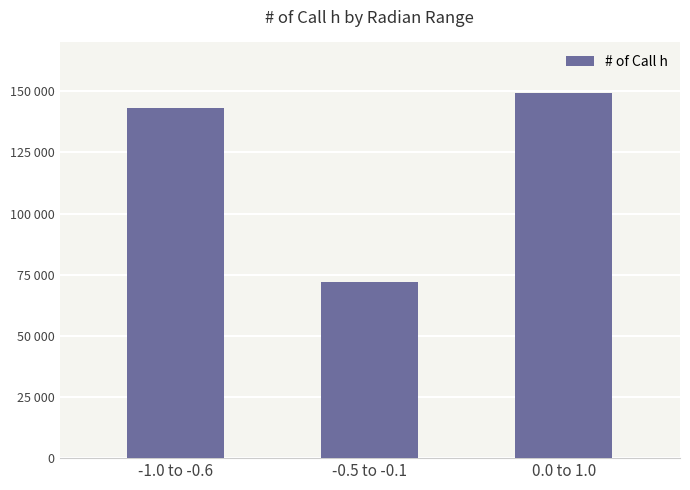

What is the maximum value shown in the chart?

149496